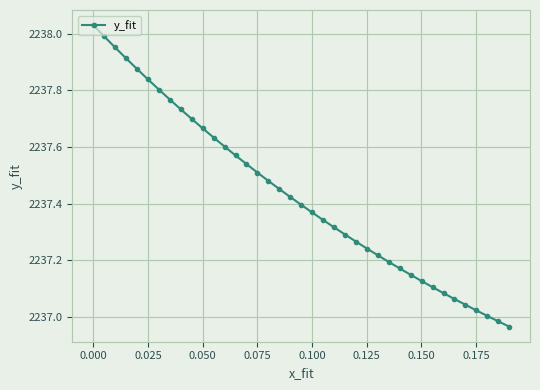

How many distinct data groups are displayed?

1